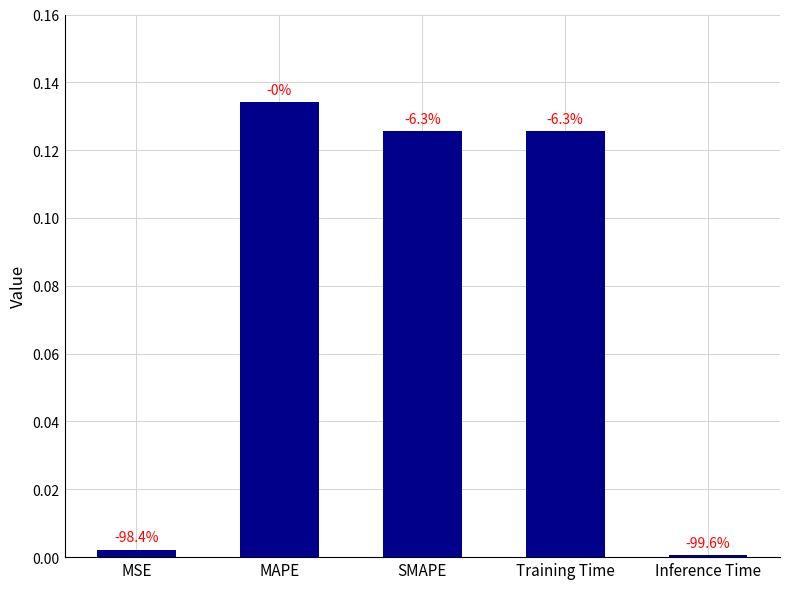

How many bars are there in total?

5